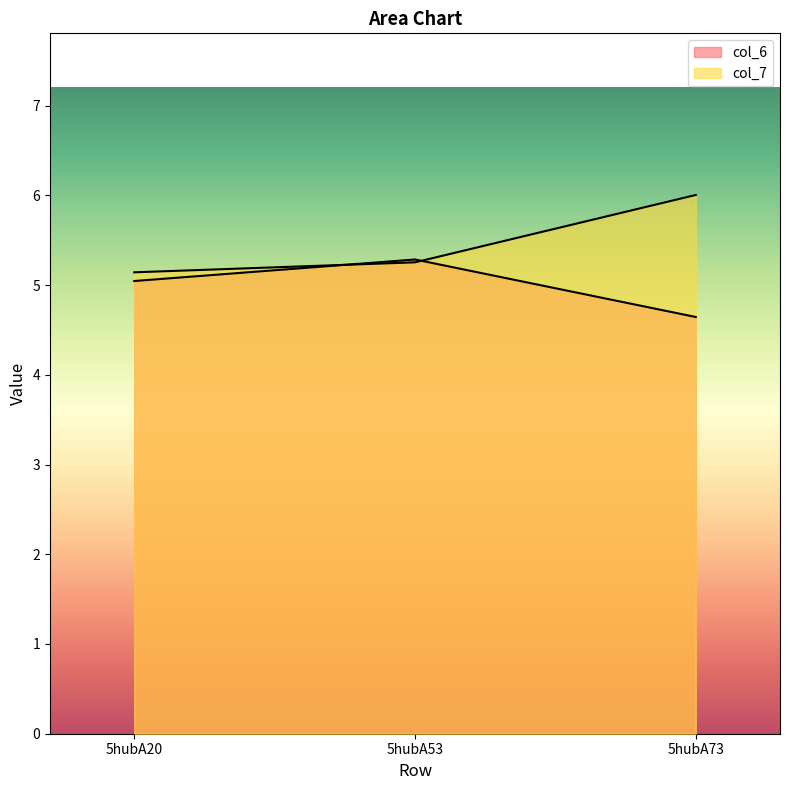

Does the chart have visible grid lines?

No